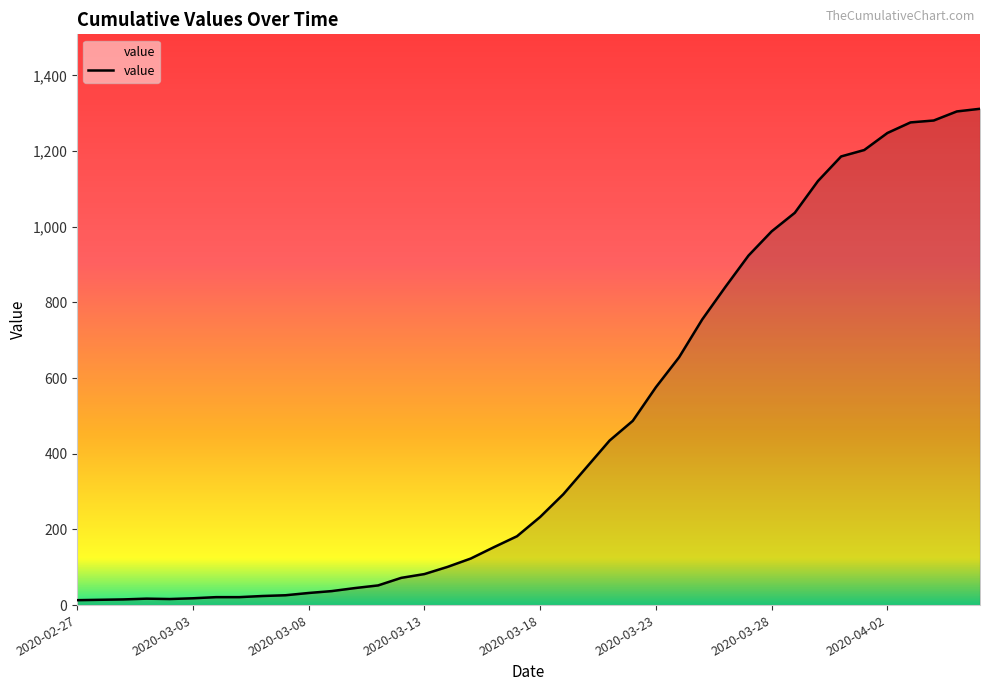

What is the greatest value displayed?

1312